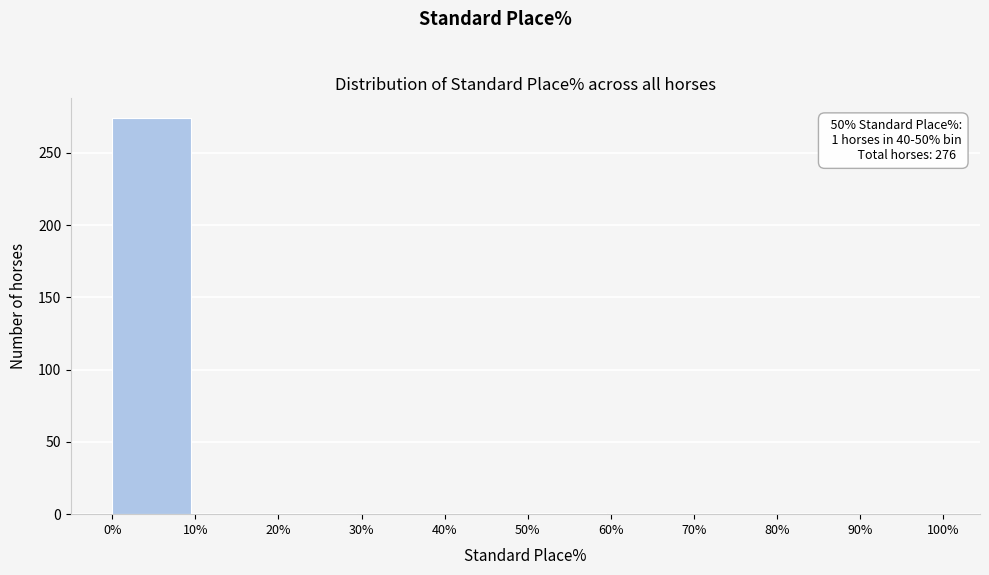

Over which range of the x-axis is the bar tallest?

0% to 10%